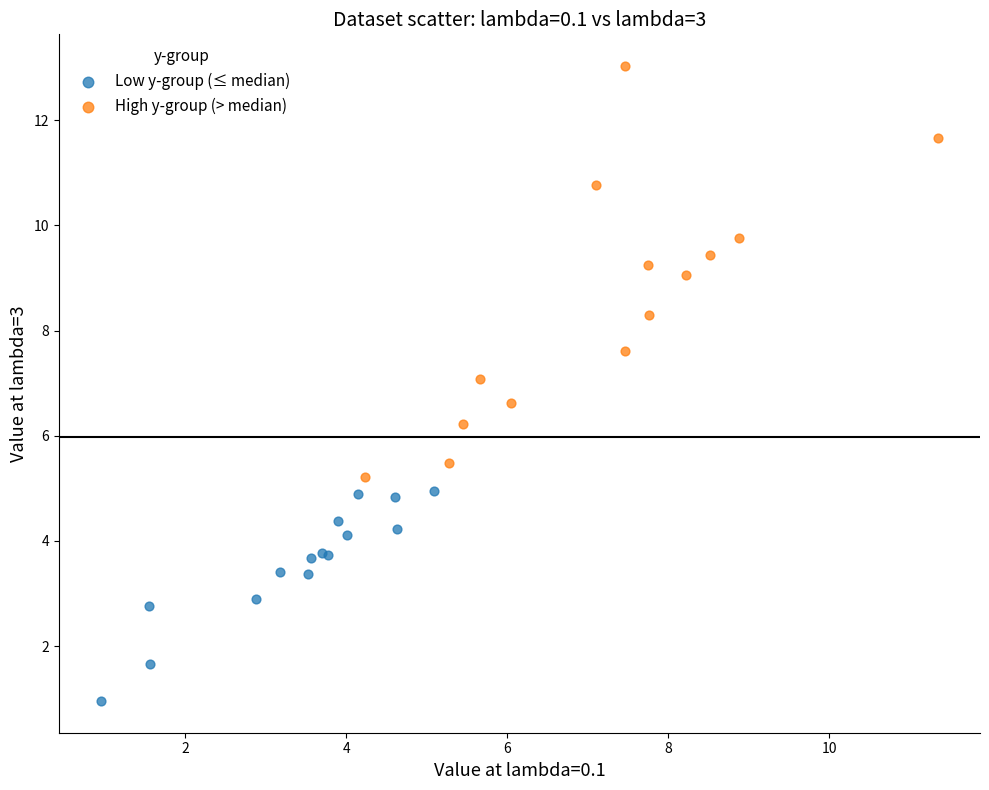

Which series reaches the maximum Y coordinate?

High y-group (> median)